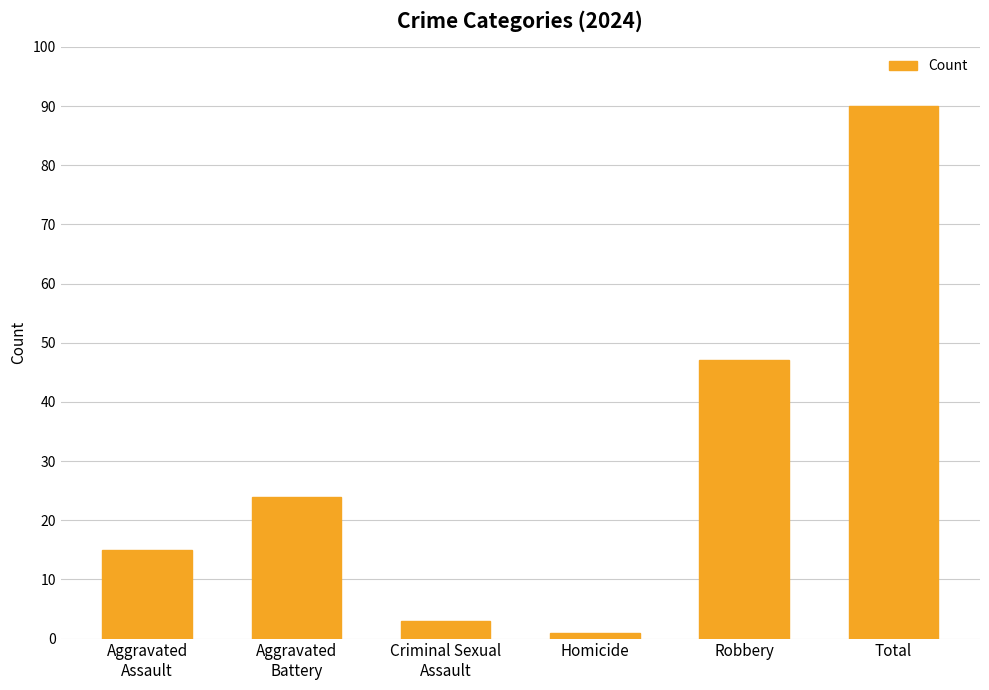

What position from the left is Criminal Sexual
Assault?

3